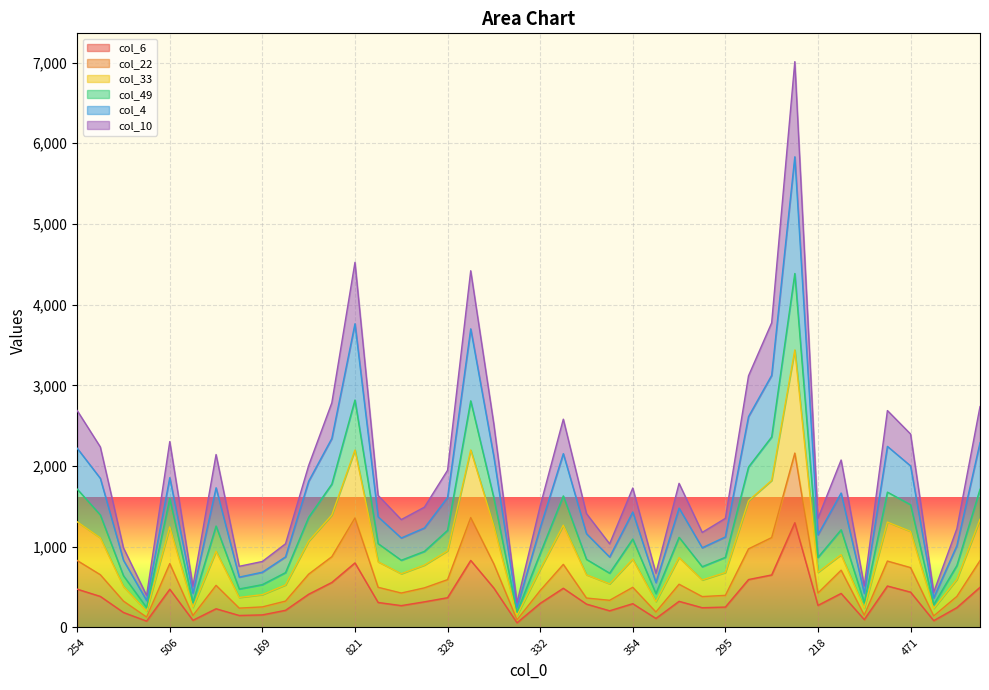

What is the difference between the highest and lowest values at 474?

1852